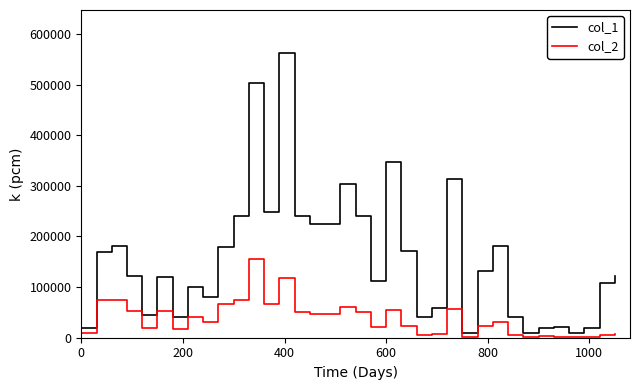

Which series has the largest range (max minus min)?

col_1